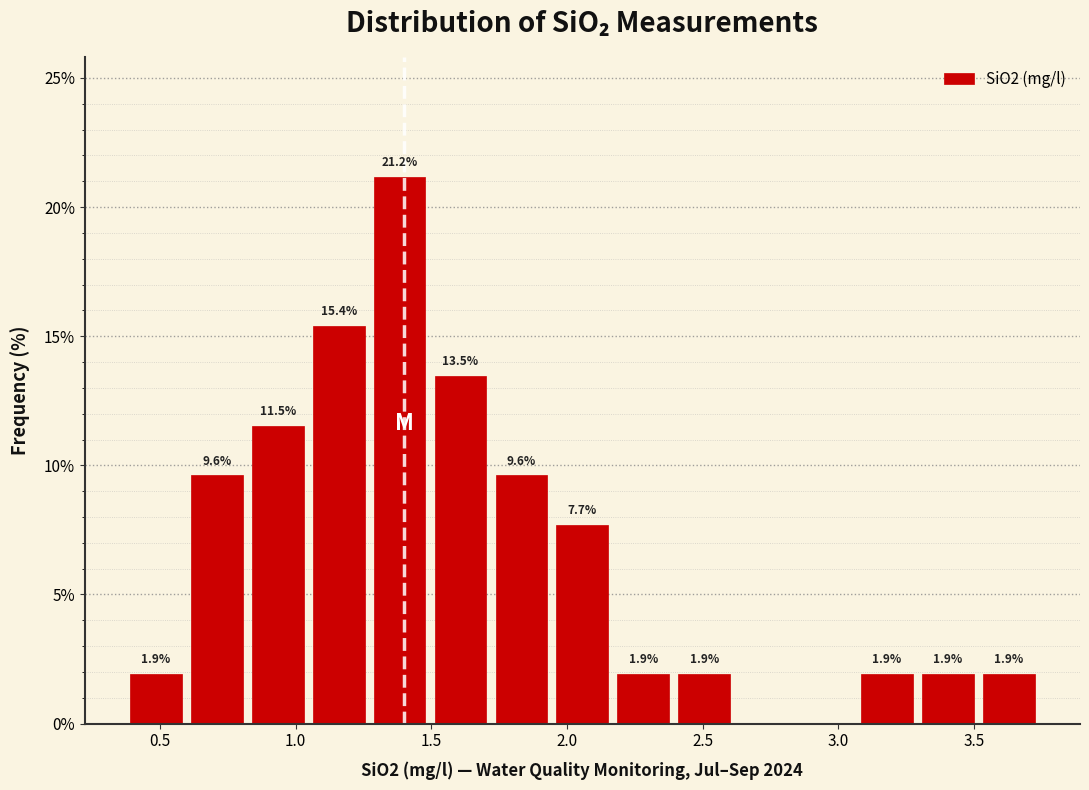

Over which range of the x-axis is the bar tallest?

1.25 to 1.50